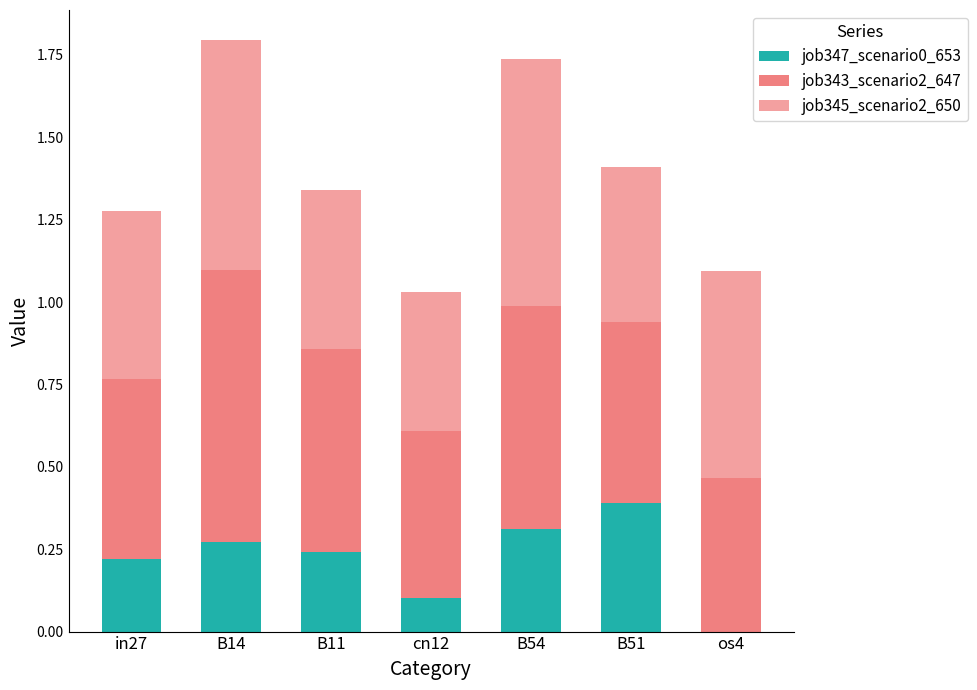

What is the label of the 5th bar from the left?

B54